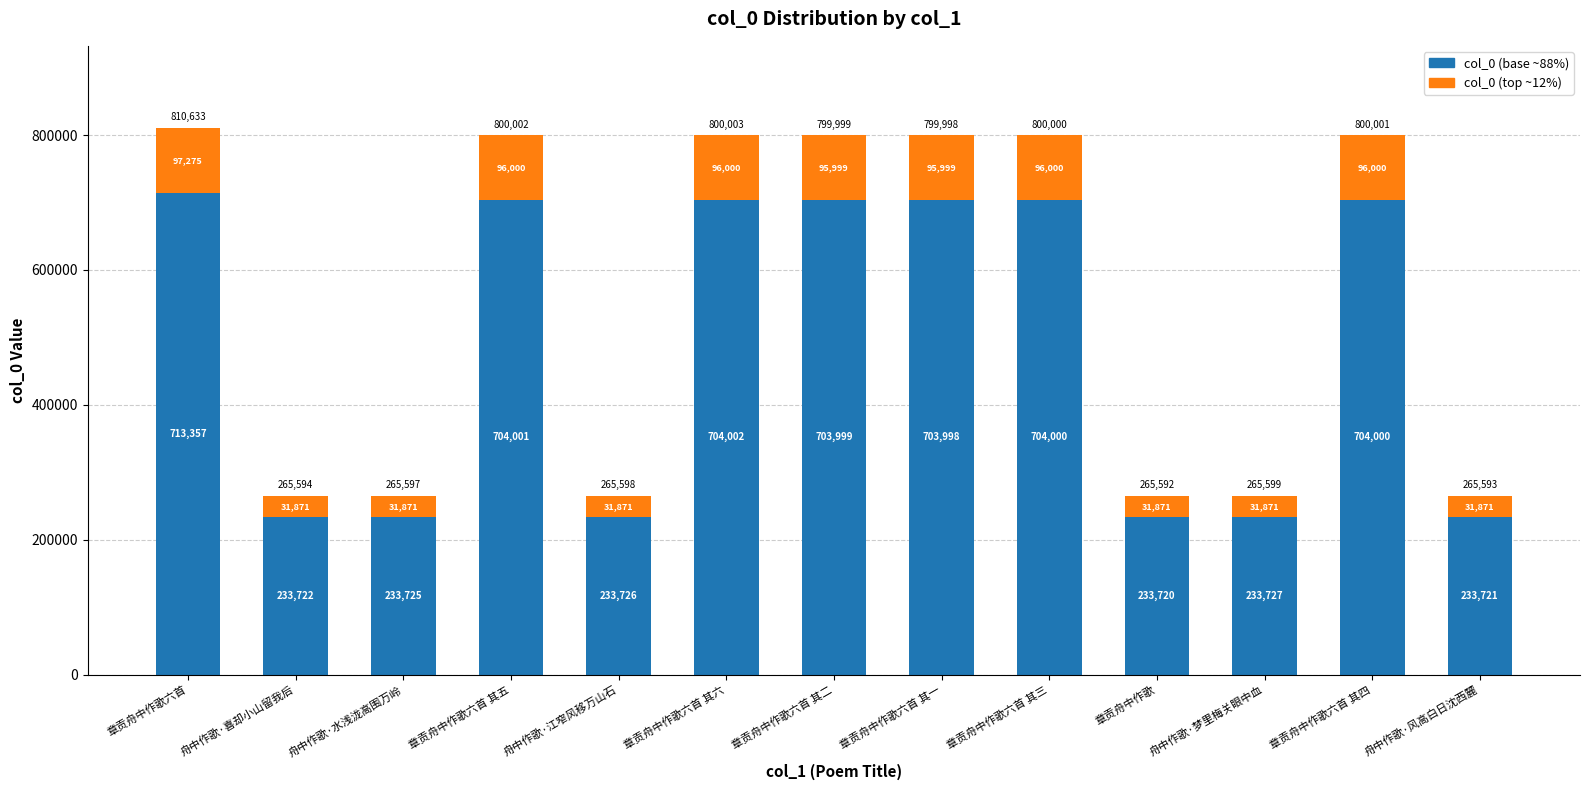

At which category is the sum across all series the highest?

章贡舟中作歌六首